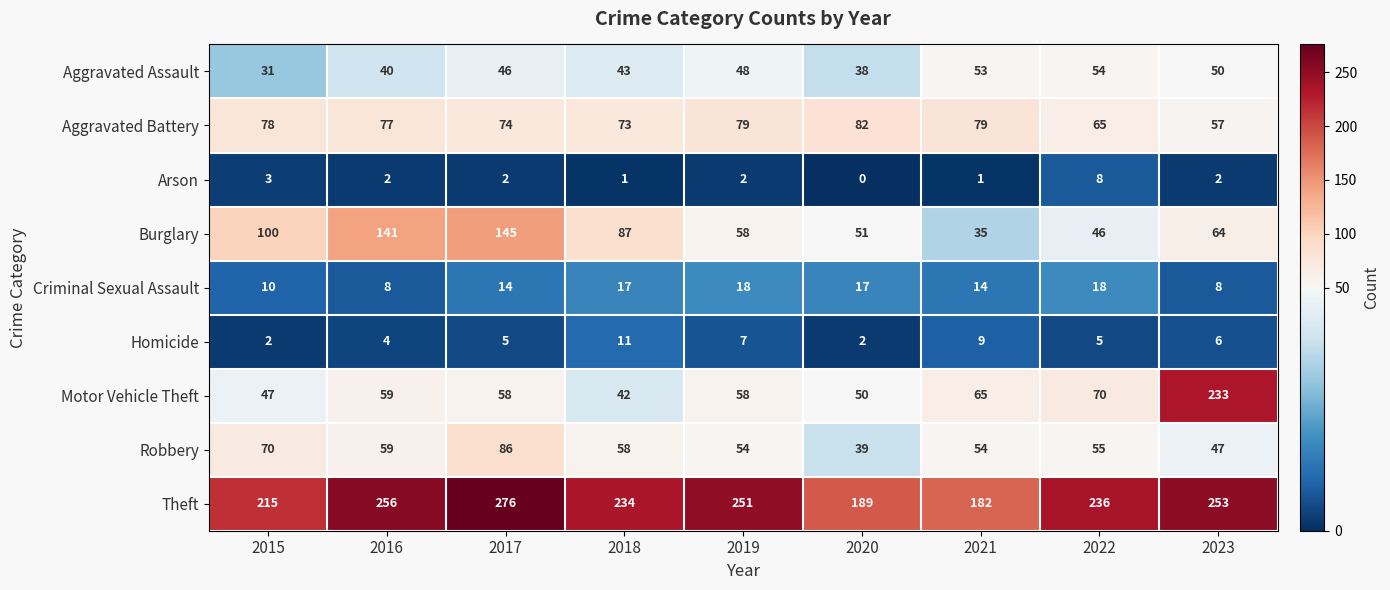

What is the difference between the second highest and second lowest values in the Theft series?

67